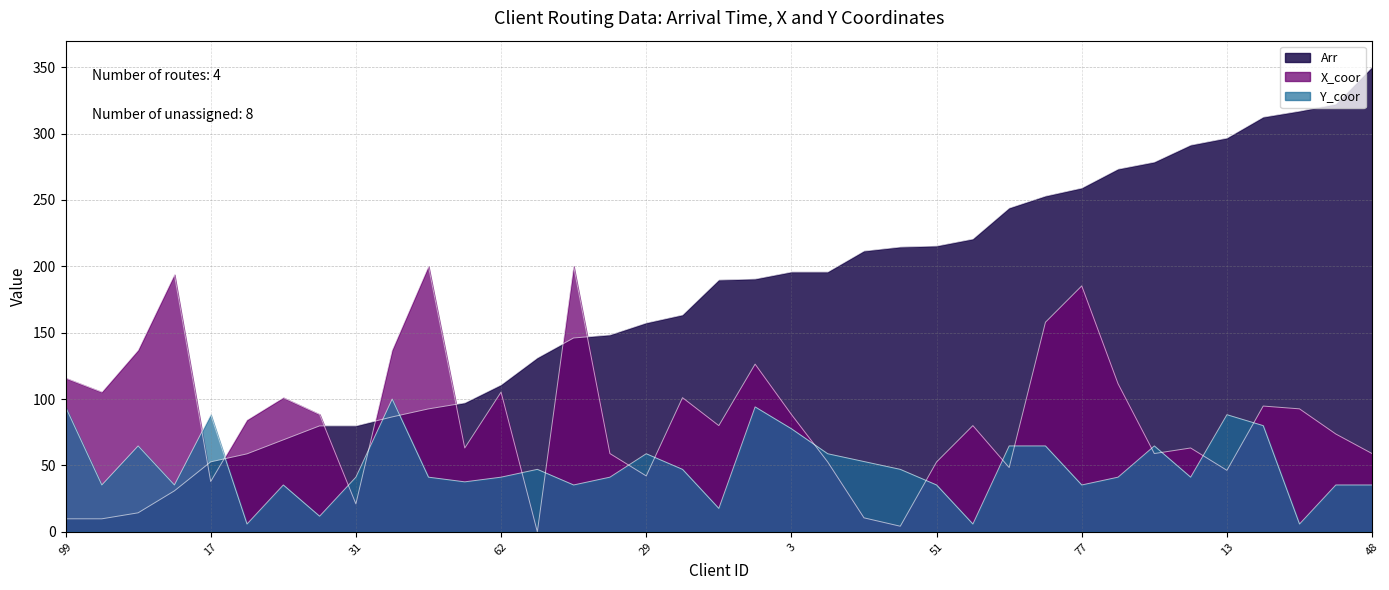

How many values in the Y_coor series are below 41?

14